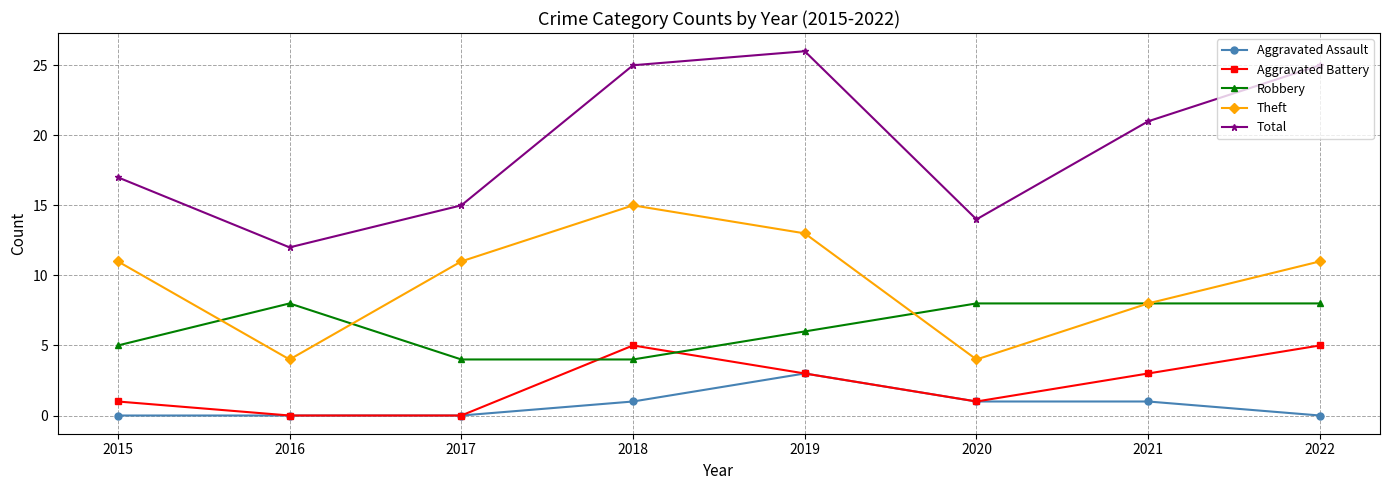

At how many categories does at least one series exceed 19?

4